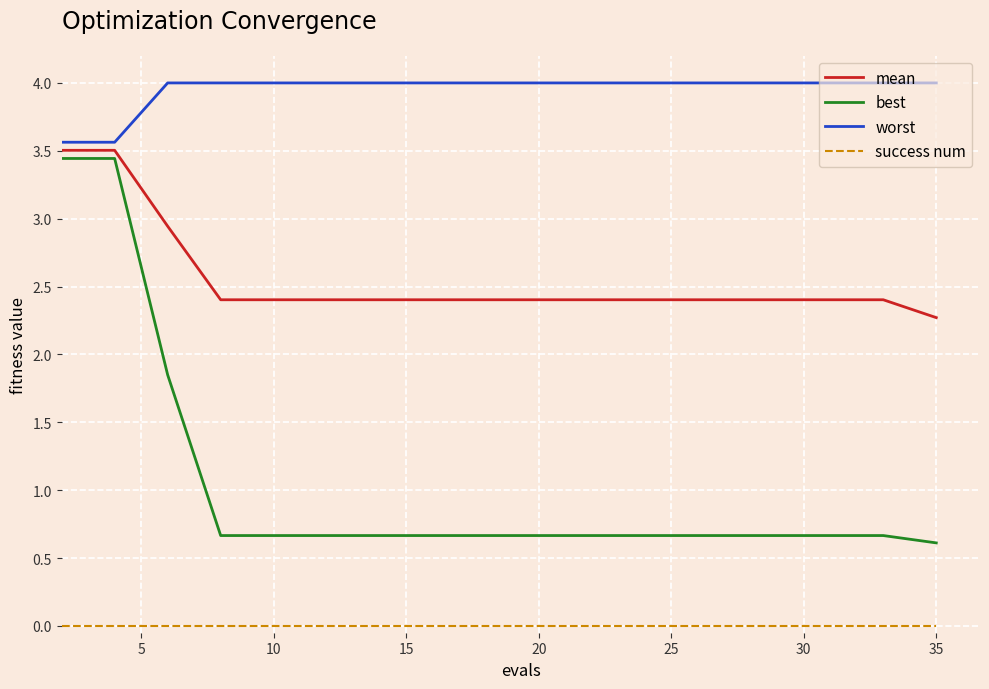

Count the best values in the range 0 to 1.

17